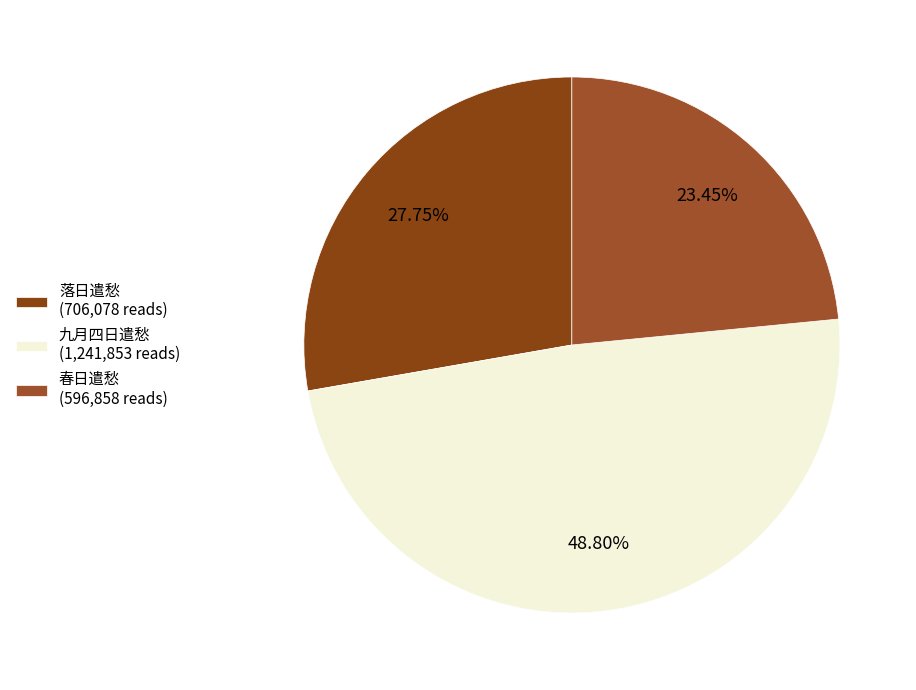

Count the number of slices in the pie.

3